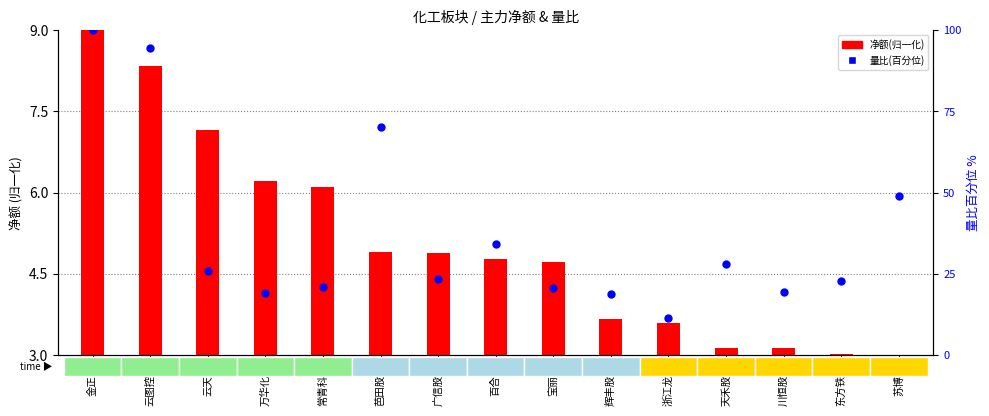

Is the value of 净额(归一化) at 百合花 greater than the value of 量比(百分位) at 云天化?

No